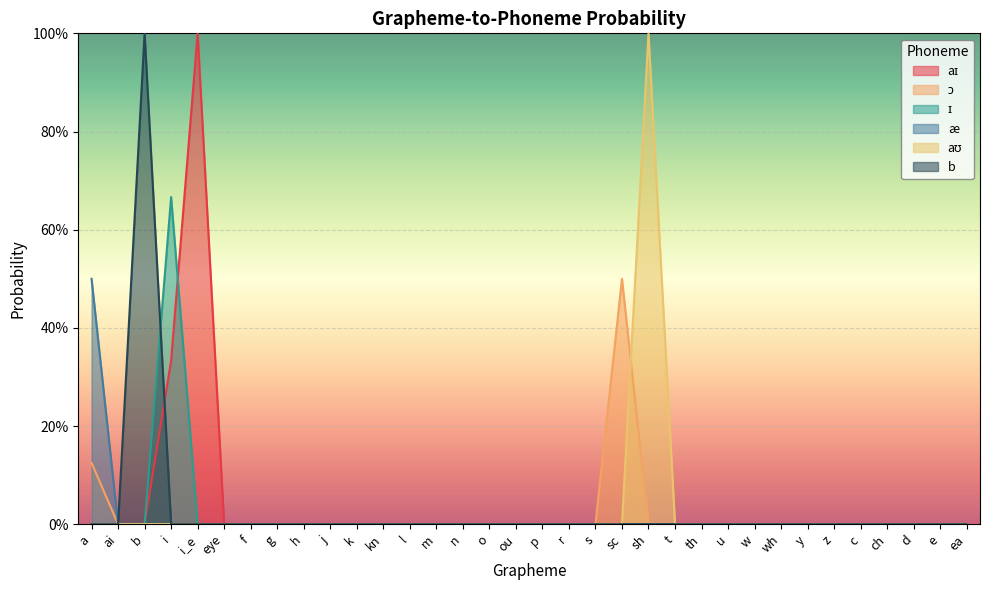

At which category is the sum across all series the highest?

b